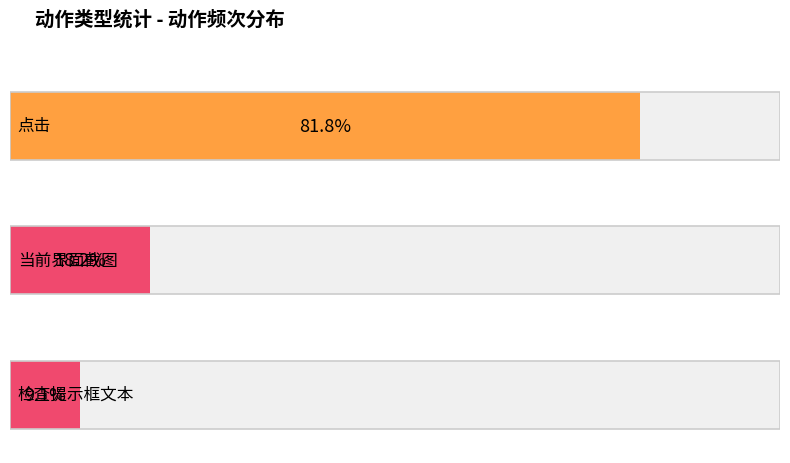

At which label does 点击 reach its minimum?

点击